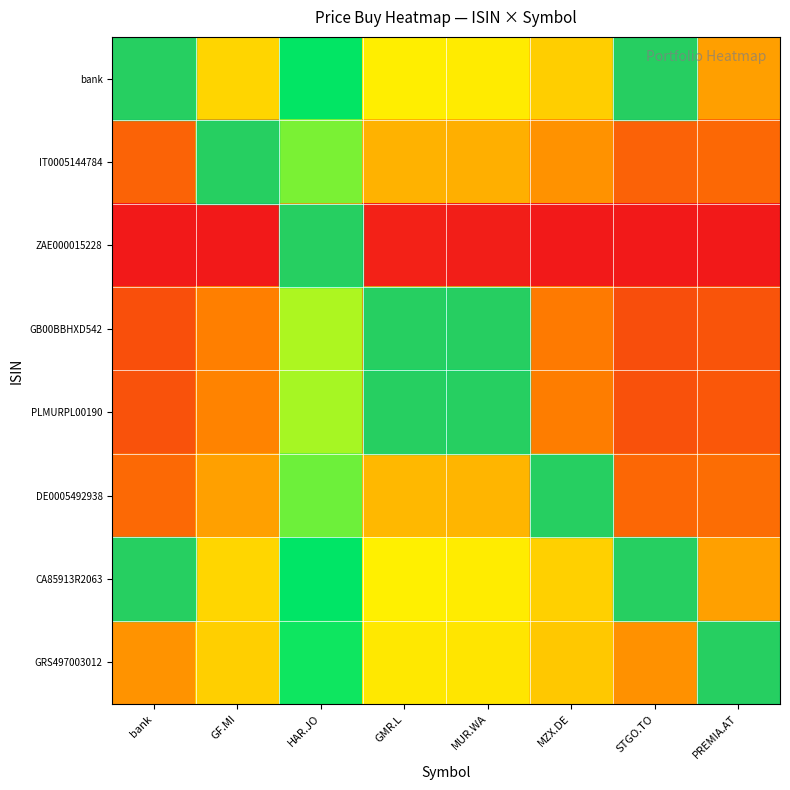

Reading left to right, transcribe all the data shown in this chart.

bank: bank=0.0	GF.MI=1.2	HAR.JO=4.5	GMR.L=1.7	MUR.WA=1.6	MZX.DE=1.0	STGO.TO=-0.0	PREMIA.AT=0.1
IT0005144784: bank=-1.2	GF.MI=0.0	HAR.JO=3.3	GMR.L=0.5	MUR.WA=0.4	MZX.DE=-0.1	STGO.TO=-1.2	PREMIA.AT=-1.1
ZAE000015228: bank=-3.0	GF.MI=-3.0	HAR.JO=0.0	GMR.L=-2.8	MUR.WA=-2.9	MZX.DE=-3.0	STGO.TO=-3.0	PREMIA.AT=-3.0
GB00BBHXD542: bank=-1.7	GF.MI=-0.5	HAR.JO=2.8	GMR.L=0.0	MUR.WA=-0.1	MZX.DE=-0.6	STGO.TO=-1.7	PREMIA.AT=-1.5
PLMURPL00190: bank=-1.6	GF.MI=-0.4	HAR.JO=2.9	GMR.L=0.1	MUR.WA=0.0	MZX.DE=-0.6	STGO.TO=-1.6	PREMIA.AT=-1.5
DE0005492938: bank=-1.0	GF.MI=0.1	HAR.JO=3.4	GMR.L=0.6	MUR.WA=0.6	MZX.DE=0.0	STGO.TO=-1.1	PREMIA.AT=-0.9
CA85913R2063: bank=0.0	GF.MI=1.2	HAR.JO=4.5	GMR.L=1.7	MUR.WA=1.6	MZX.DE=1.1	STGO.TO=0.0	PREMIA.AT=0.1
GRS497003012: bank=-0.1	GF.MI=1.1	HAR.JO=4.3	GMR.L=1.5	MUR.WA=1.5	MZX.DE=0.9	STGO.TO=-0.1	PREMIA.AT=0.0